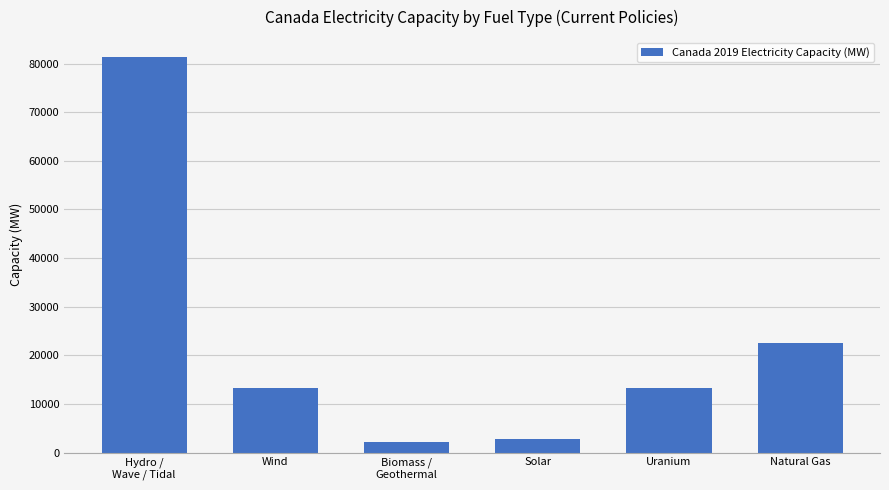

What is the label of the 4th bar from the left?

Solar